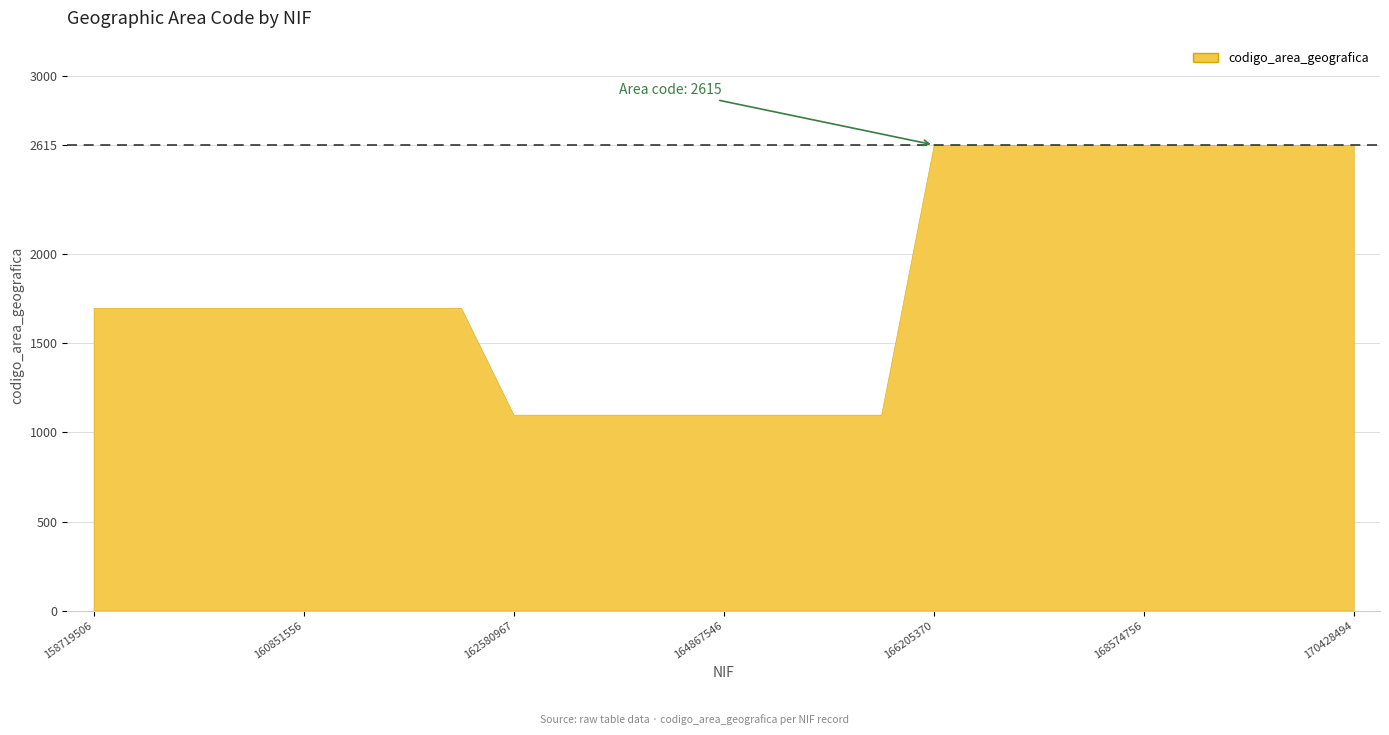

Is it true that the value at 159403057 is 1700?

True